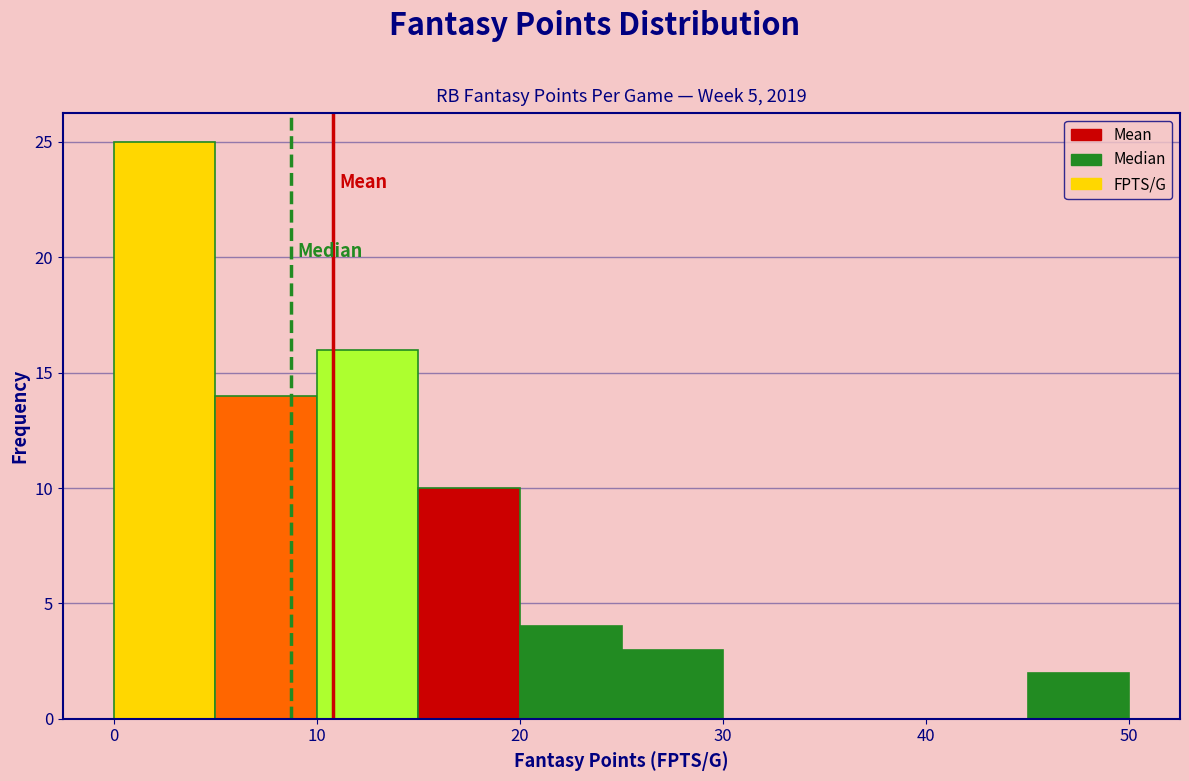

Reading left to right, list every bar in this chart as the range it spans on the x-axis followed by its height. The values are not printed on the chart, so give them approximately, as read against the axis.

0 to 5: 25
5 to 10: 14
10 to 15: 16
15 to 20: 10
20 to 25: 4
25 to 30: 3
30 to 35: 0
35 to 40: 0
40 to 45: 0
45 to 50: 2